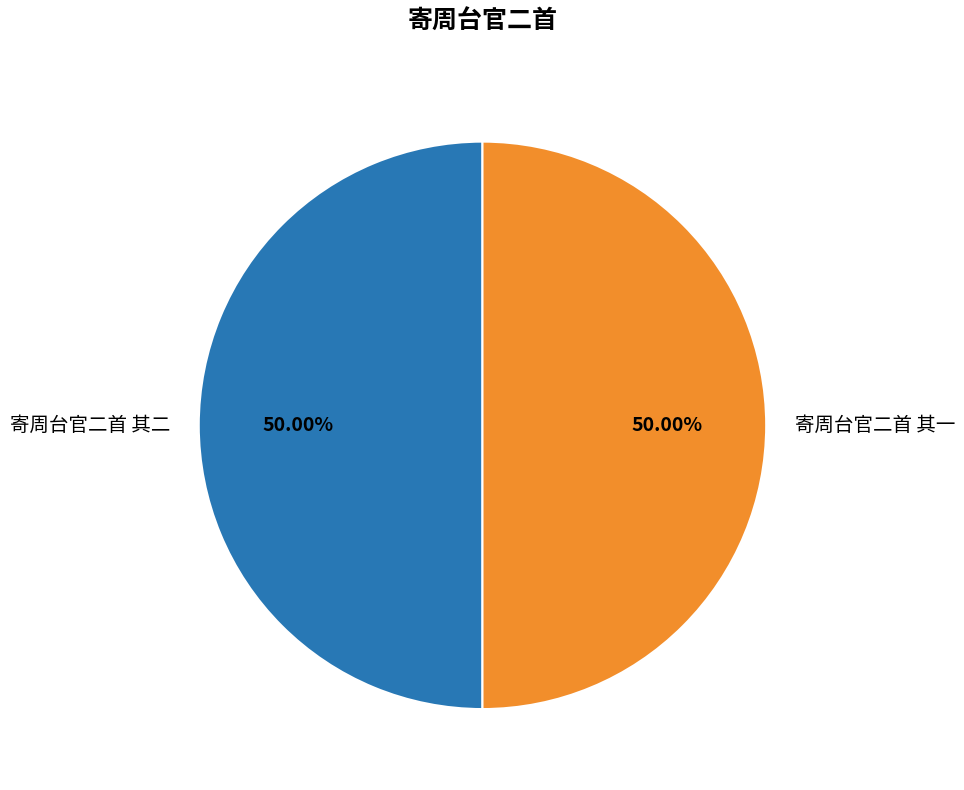

To the nearest percent, what percentage of the pie is 寄周台官二首 其二?

50%